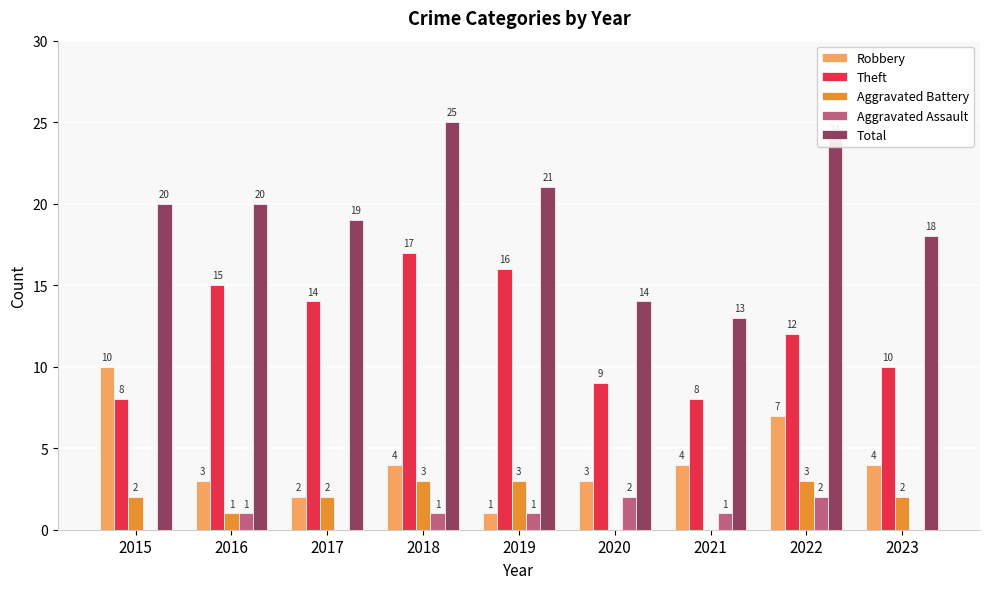

Which series has the widest spread of values?

Total